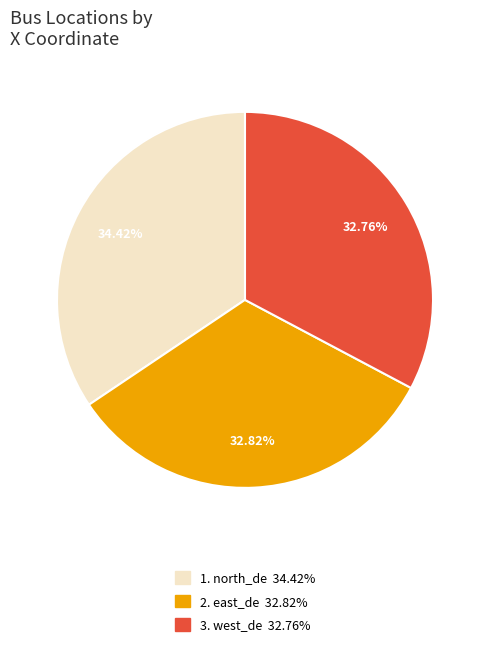

Is there a majority slice in this chart?

No